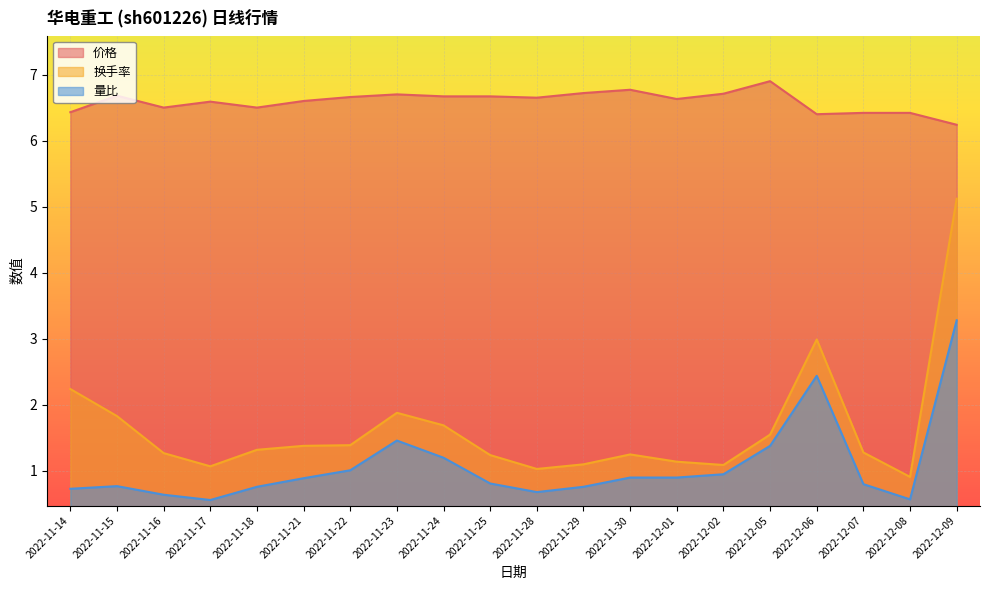

How many interior local valleys does the 量比 series have?

3